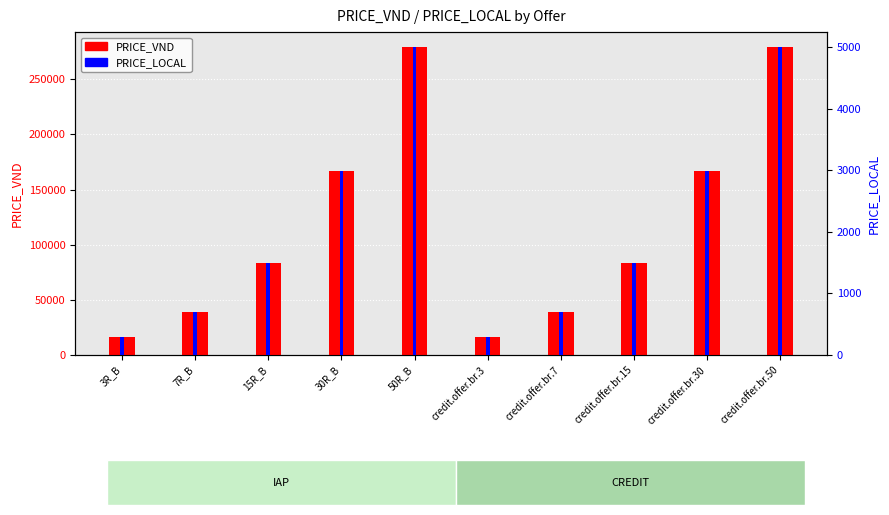

What is the highest value of the PRICE_VND series?

278781